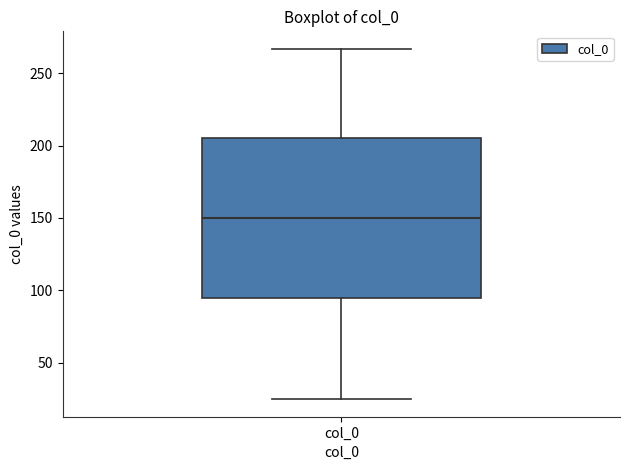

Where does the median line of the box for col_0 sit on the y-axis? The values are not printed on the chart, so give them approximately, as read against the axis.

150